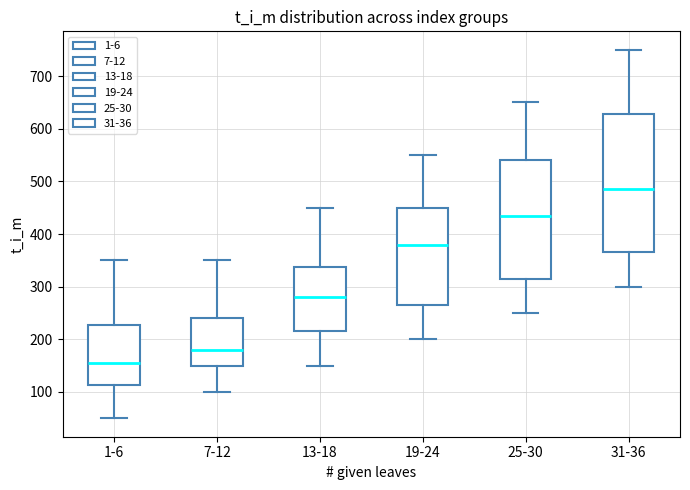

Reading left to right, read every box against the y-axis: the position of its median line, the range the box covers, and the ends of its whiskers. The values are not printed on the chart, so give them approximately, as read against the axis.

1-6: median 160, box 110 to 230, whiskers 50 to 350
7-12: median 180, box 150 to 240, whiskers 100 to 350
13-18: median 280, box 220 to 340, whiskers 150 to 450
19-24: median 380, box 270 to 450, whiskers 200 to 550
25-30: median 440, box 320 to 540, whiskers 250 to 650
31-36: median 490, box 370 to 630, whiskers 300 to 750